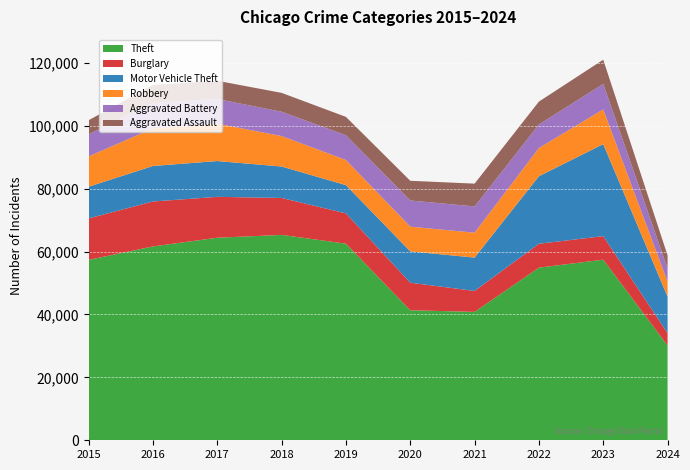

Reading left to right, extract all data points from this chart.

Theft: 2015=57351	2016=61623	2017=64386	2018=65289	2019=62495	2020=41335	2021=40810	2022=54879	2023=57412	2024=30133
Burglary: 2015=13184	2016=14289	2017=13001	2018=11747	2019=9638	2020=8758	2021=6662	2022=7593	2023=7482	2024=3899
Motor Vehicle Theft: 2015=10068	2016=11285	2017=11380	2018=9985	2019=8977	2020=9959	2021=10603	2022=21461	2023=29243	2024=11612
Robbery: 2015=9638	2016=11960	2017=11880	2018=9681	2019=7995	2020=7855	2021=7920	2022=8962	2023=11056	2024=4750
Aggravated Battery: 2015=7019	2016=8086	2017=7845	2018=7735	2019=7858	2020=8320	2021=8347	2022=7489	2023=8079	2024=4247
Aggravated Assault: 2015=4480	2016=5713	2017=5793	2018=6001	2019=5841	2020=6264	2021=7242	2022=7280	2023=7710	2024=4148